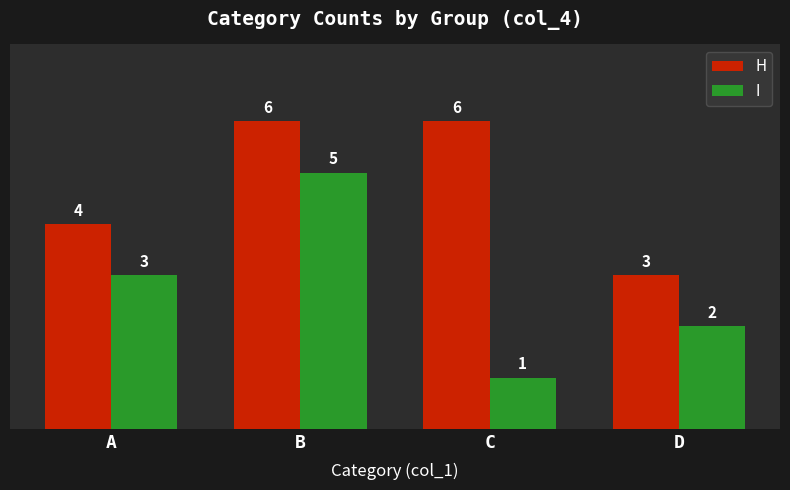

At which label is H closest to 4?

A